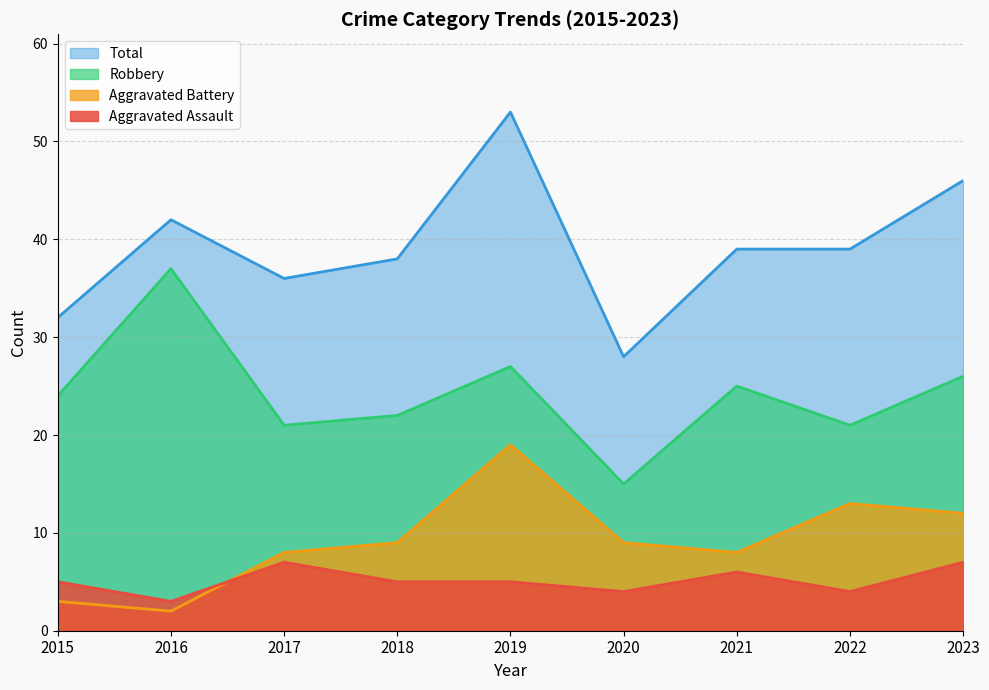

In Aggravated Assault, how many points are higher than both neighbors (excluding endpoints)?

2